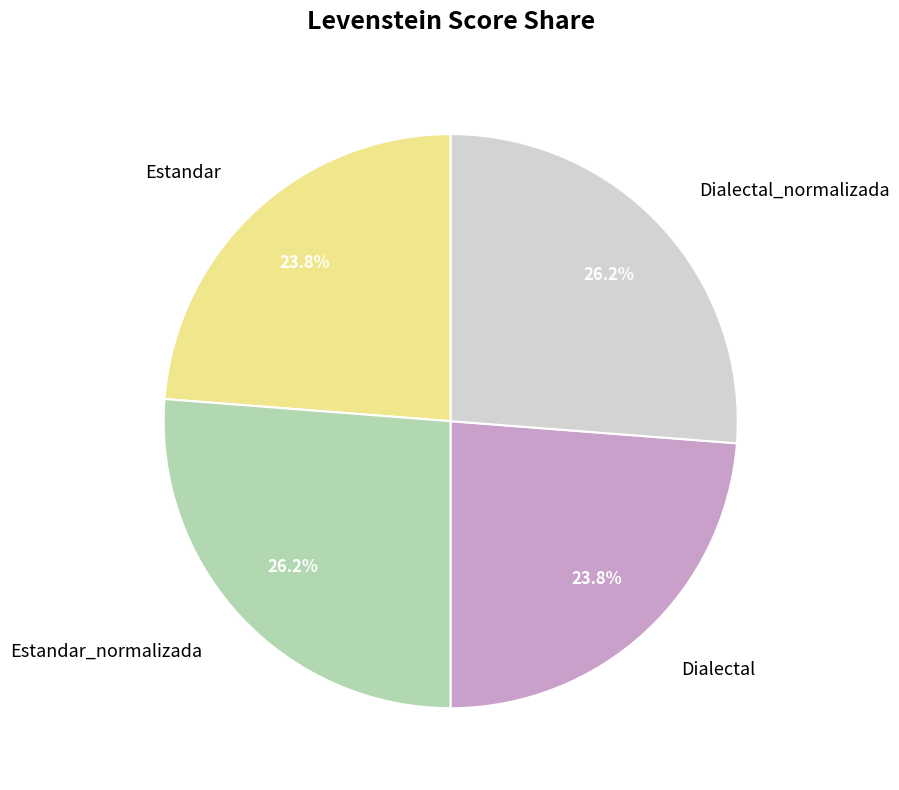

Which has a higher value, Estandar_normalizada or Estandar?

Estandar_normalizada